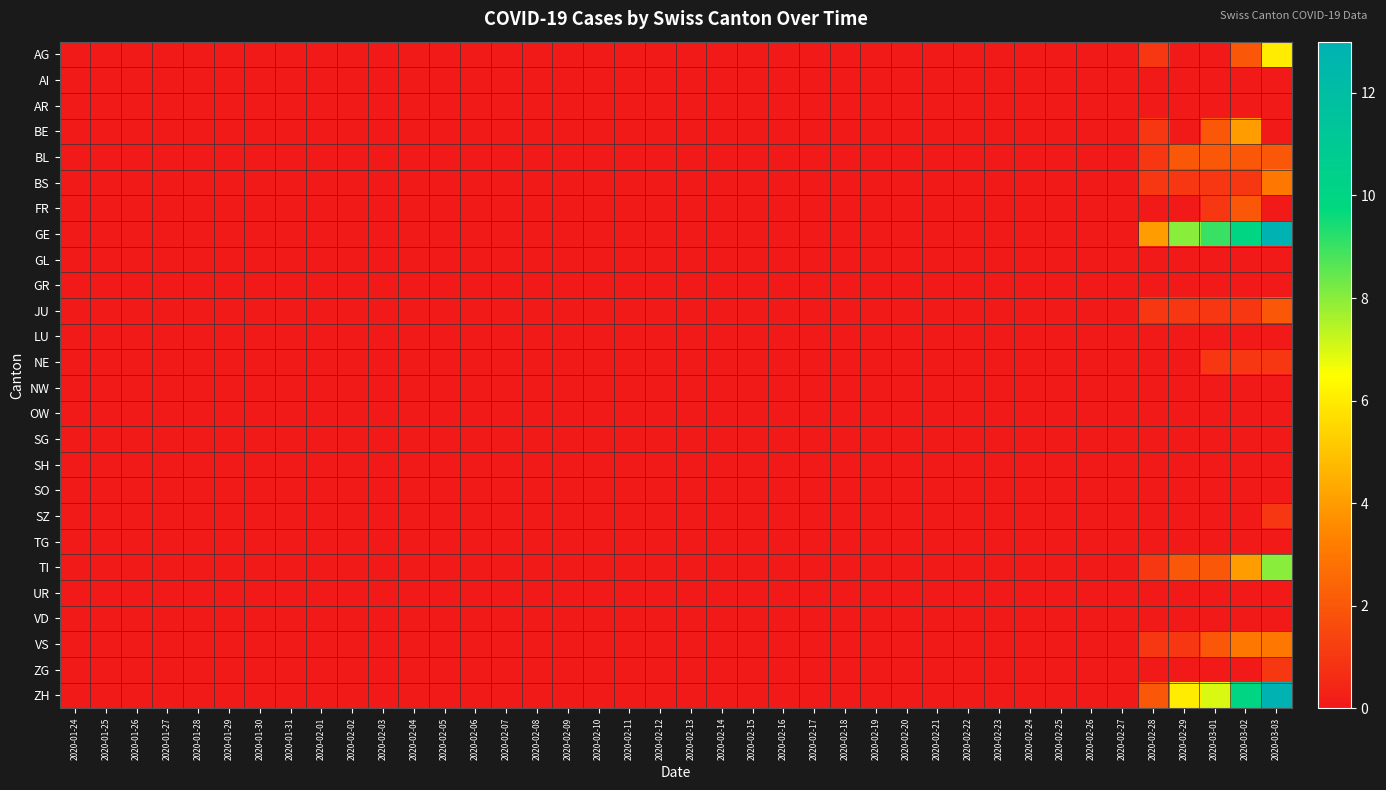

How many distinct data groups are displayed?

26